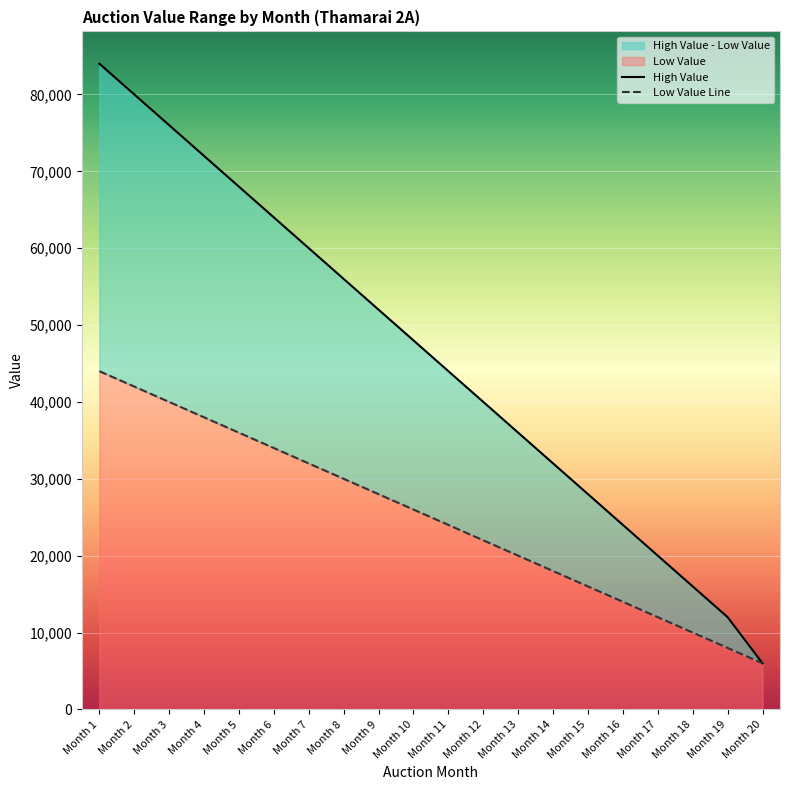

What value does the High Value series have at Month 14, to the nearest 100?

32000